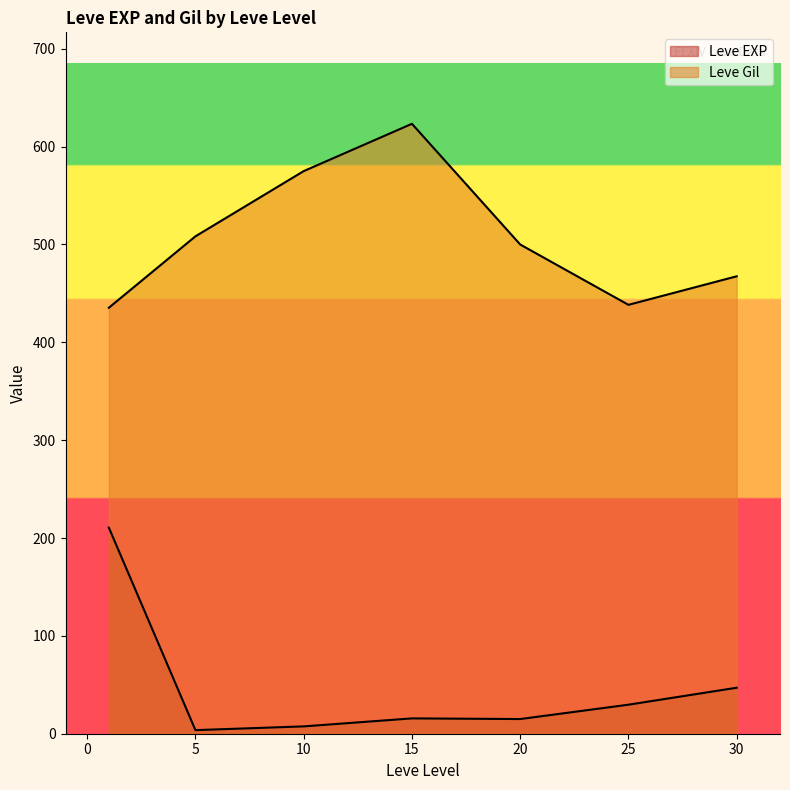

How many lines are shown in the chart?

2